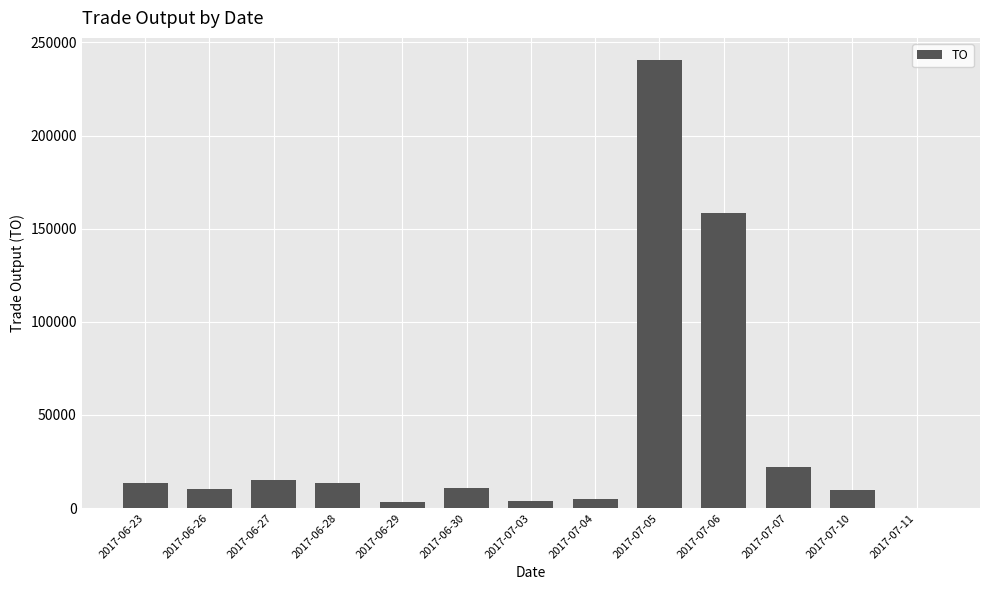

What is the change in value from 2017-06-29 to 2017-07-06?

+155480